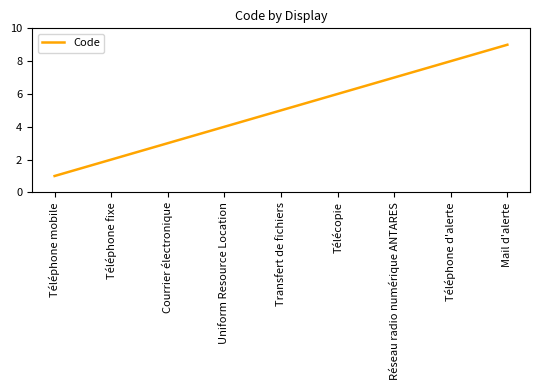

Rank the categories by value from highest to lowest.

Mail d'alerte, Téléphone d'alerte, Réseau radio numérique ANTARES, Télécopie, Transfert de fichiers, Uniform Resource Location, Courrier électronique, Téléphone fixe, Téléphone mobile